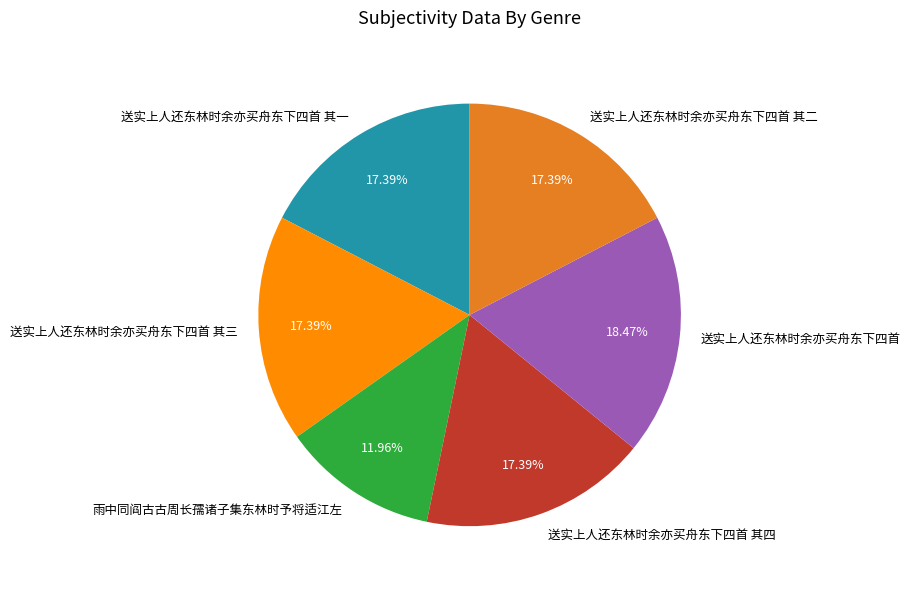

Does 雨中同阎古古周长孺诸子集东林时予将适江左 account for over 50% of the chart?

No